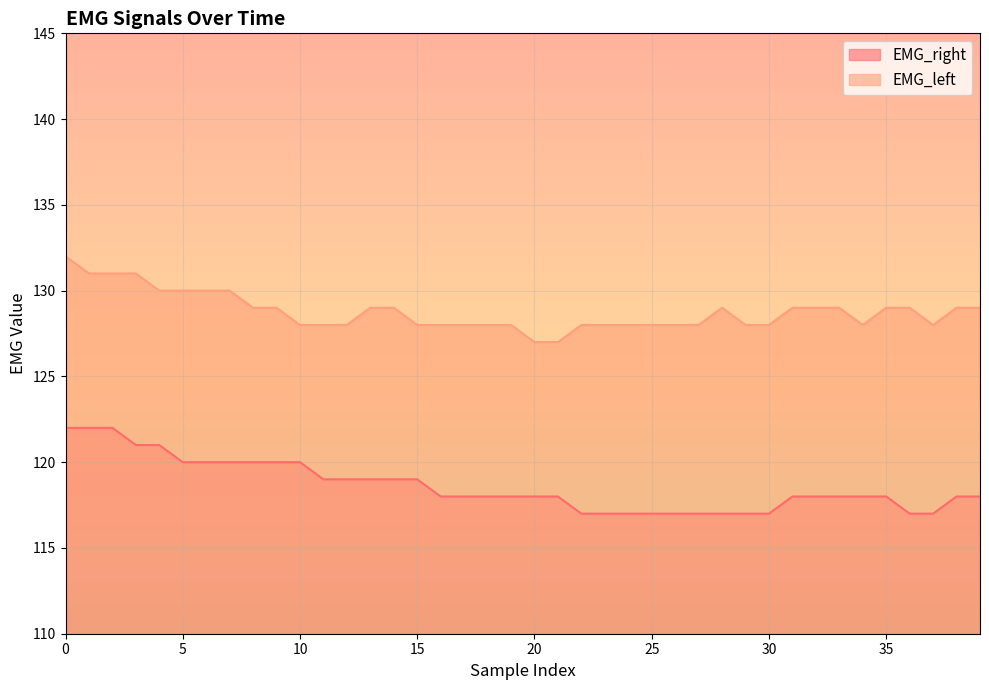

Rank the series by their maximum value, from highest to lowest.

EMG_left, EMG_right